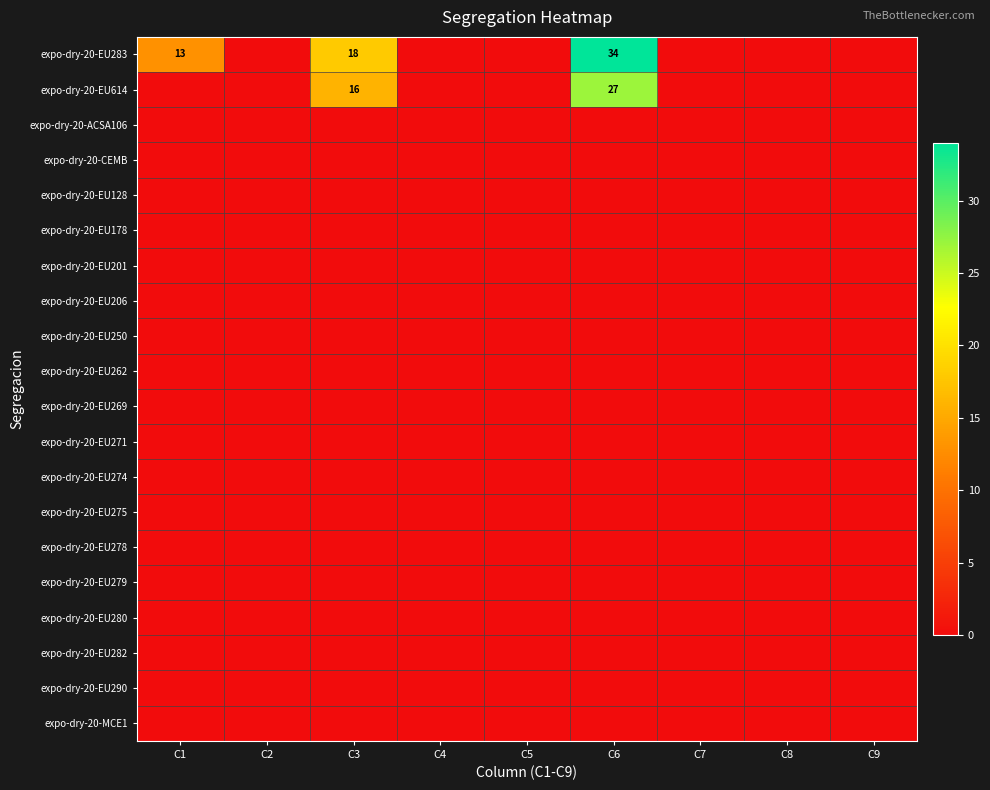

At C8, list the series in order from smallest to largest.

expo-dry-20-EU283, expo-dry-20-EU614, expo-dry-20-ACSA106, expo-dry-20-CEMB, expo-dry-20-EU128, expo-dry-20-EU178, expo-dry-20-EU201, expo-dry-20-EU206, expo-dry-20-EU250, expo-dry-20-EU262, expo-dry-20-EU269, expo-dry-20-EU271, expo-dry-20-EU274, expo-dry-20-EU275, expo-dry-20-EU278, expo-dry-20-EU279, expo-dry-20-EU280, expo-dry-20-EU282, expo-dry-20-EU290, expo-dry-20-MCE1